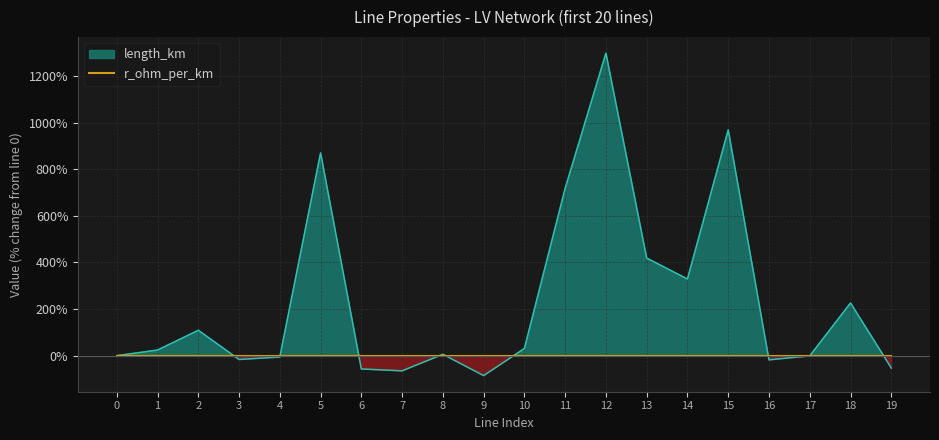

What is the change in value from 0 to 1?

+24.1